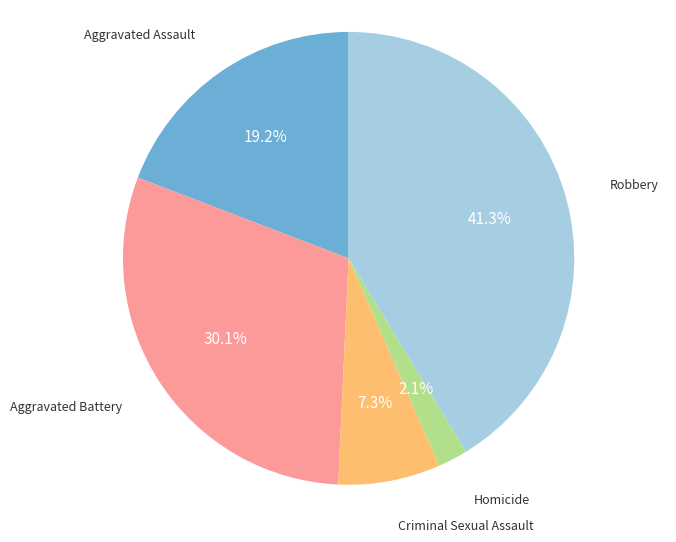

To the nearest percent, what is the difference between the largest and smallest slice percentages?

39%